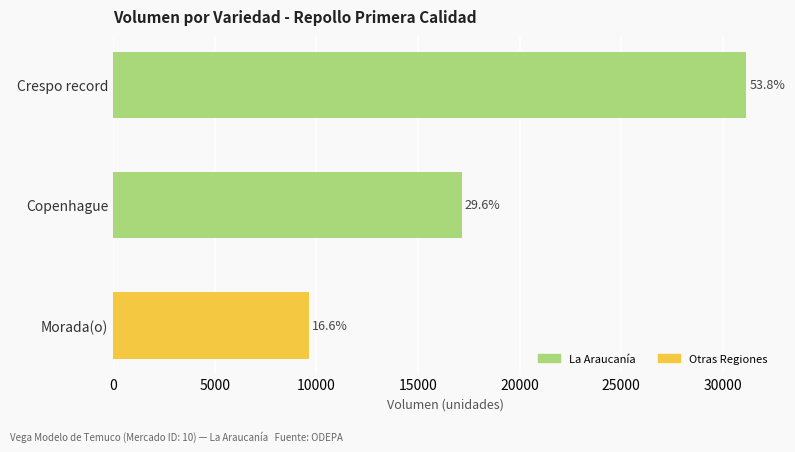

Does the chart contain stacked bars?

No